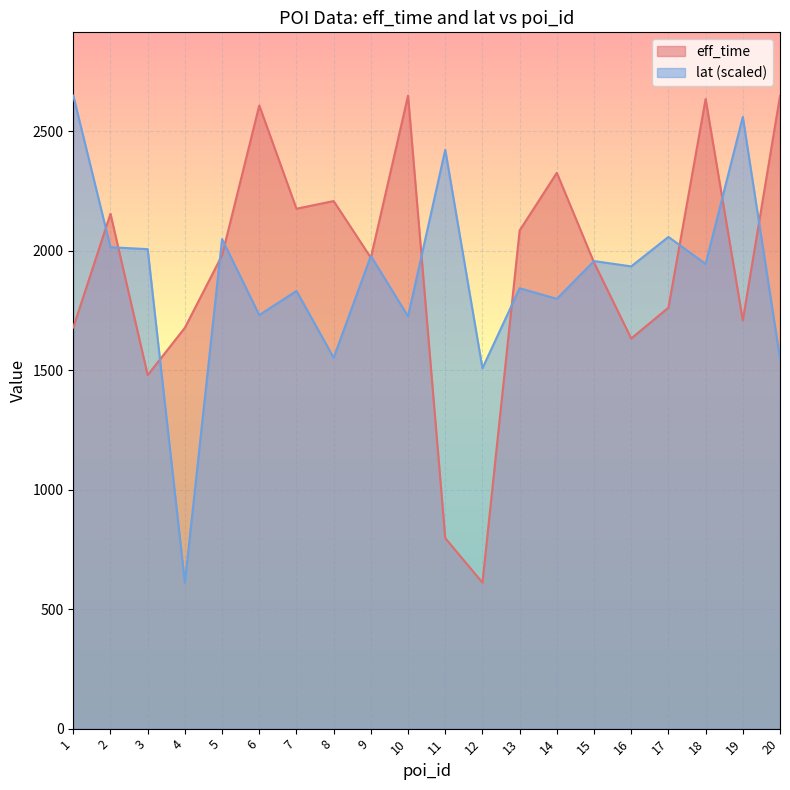

Where is the first local maximum for lat?

5